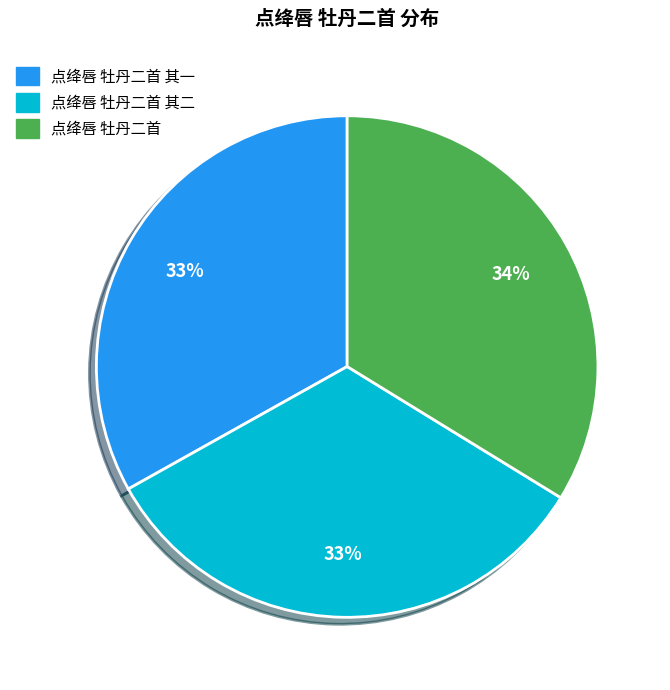

Combined, do 点绛唇 牡丹二首 其二 and 点绛唇 牡丹二首 其一 account for over 50%?

Yes